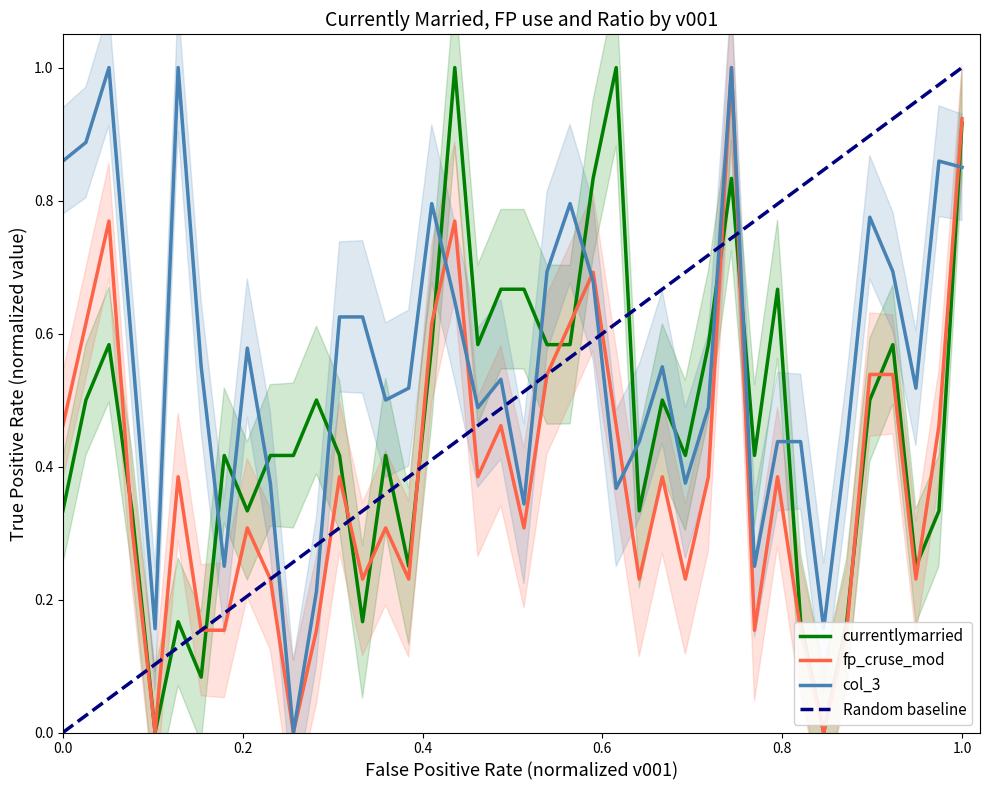

At which category does currentlymarried reach its first local valley?

5